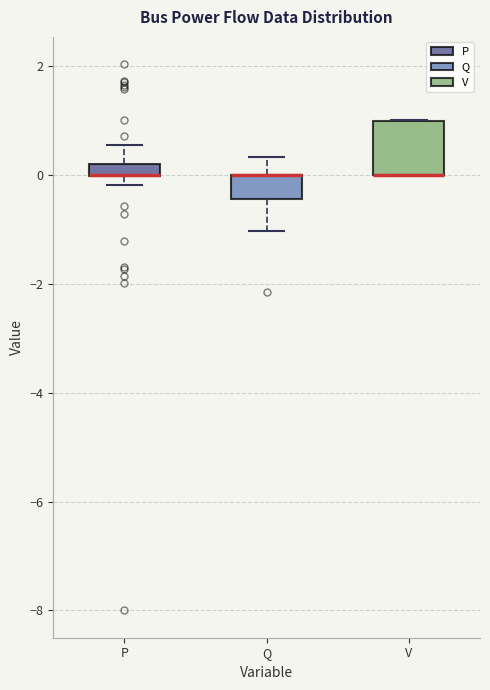

Where is the upper edge of the box for V on the y-axis? The values are not printed on the chart, so give them approximately, as read against the axis.

1.0